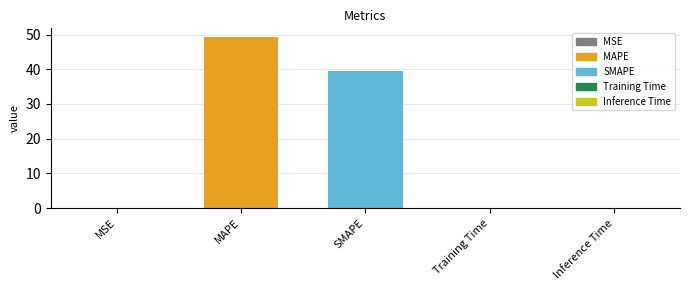

What is the change in value from MSE to Inference Time?

+0.1